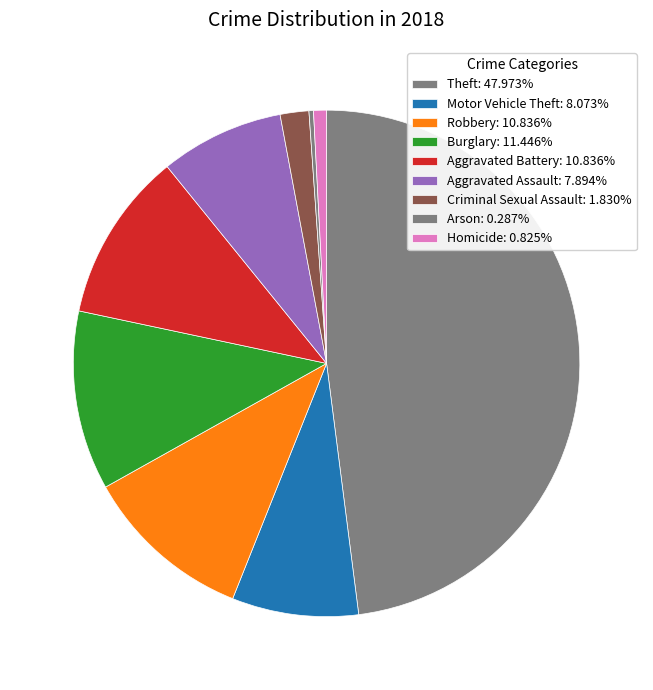

What is the total percentage of Robbery and Homicide?

11.7%